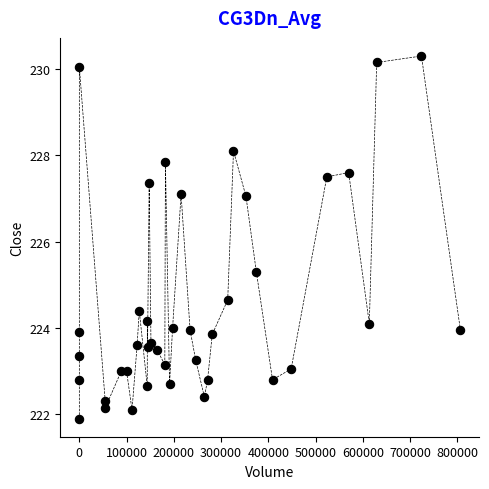

What Y value in the scatter plot is closest to 226?

225.3